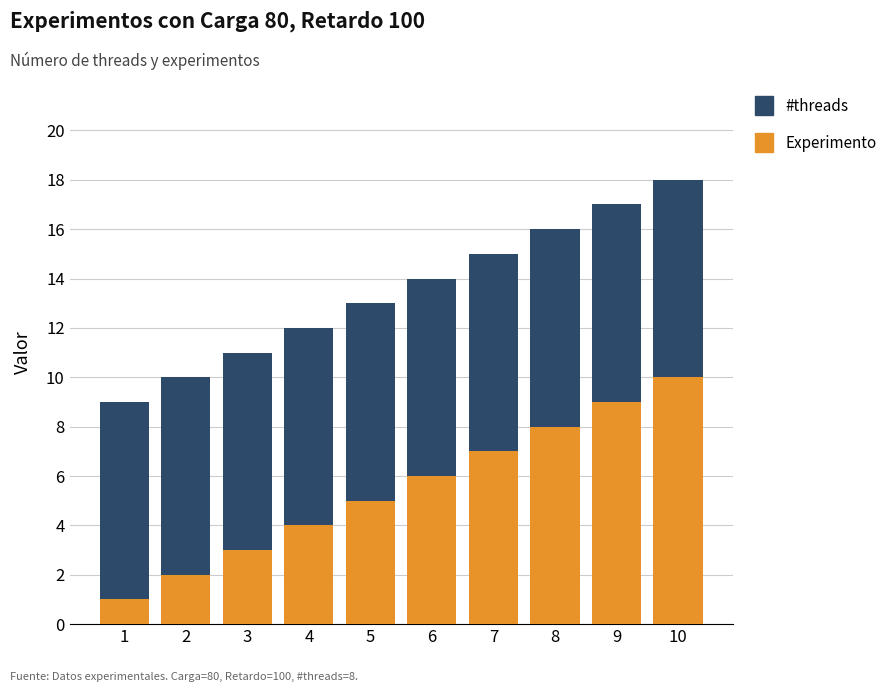

List the labels in order of Experimento value, largest first.

10, 9, 8, 7, 6, 5, 4, 3, 2, 1